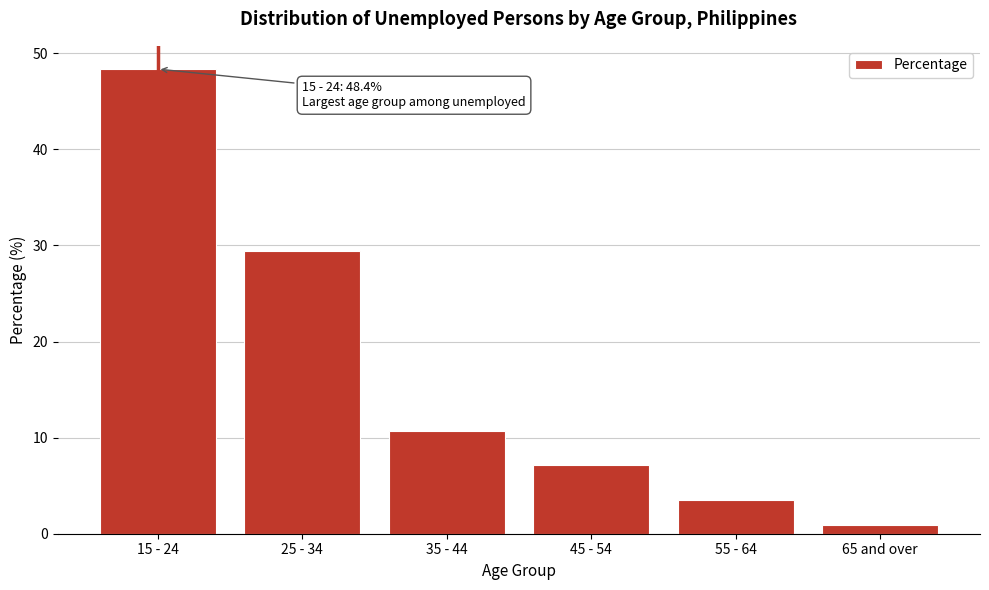

Reading left to right, list all the values displayed in this chart.

48.4	29.4	10.7	7.1	3.5	0.9